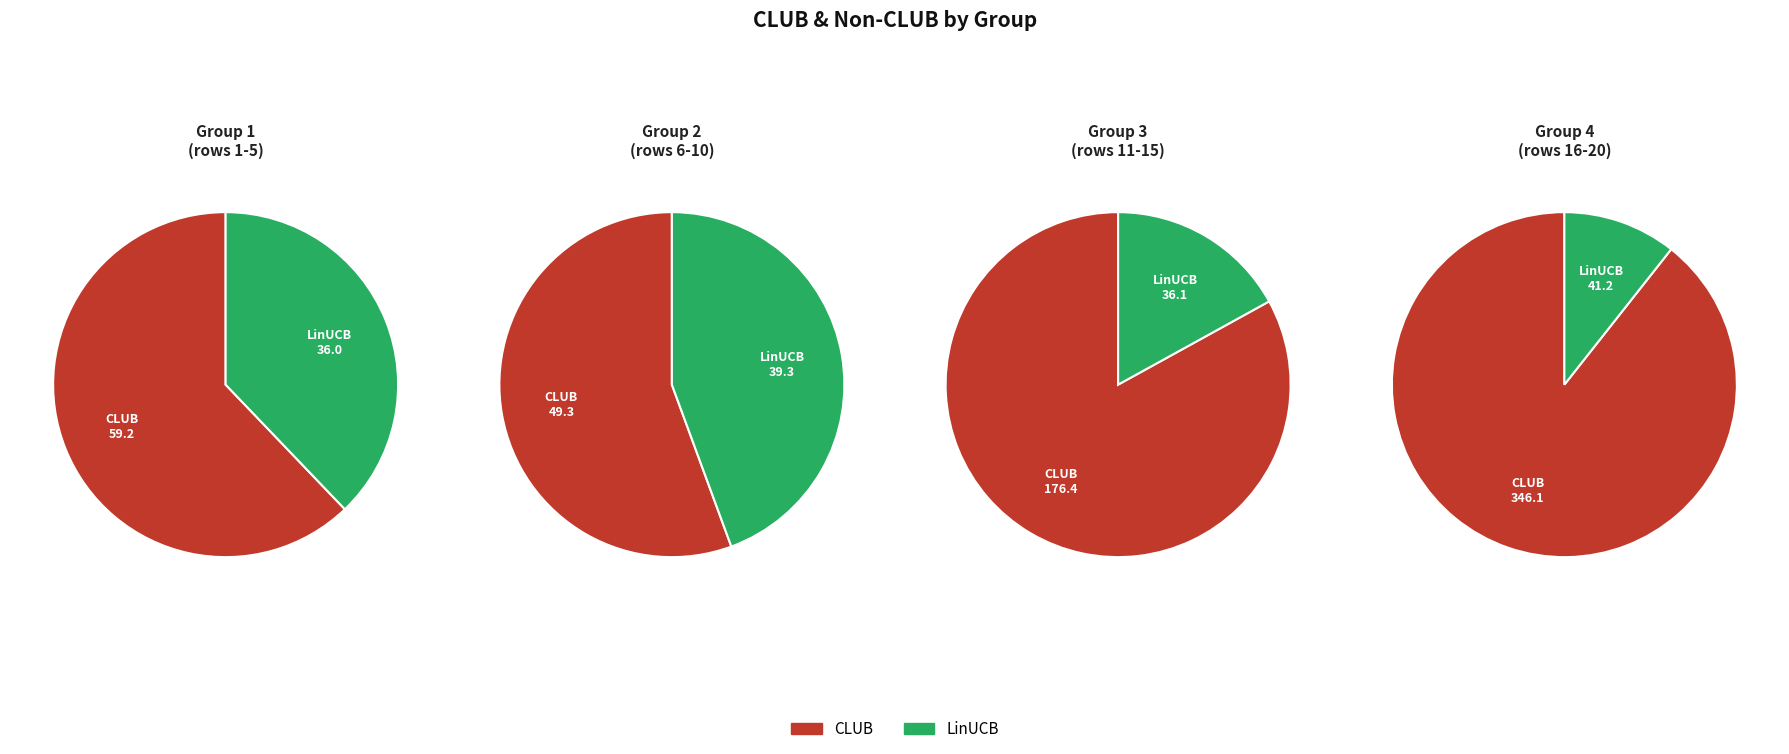

Combined, do 19 and 4 account for over 50%?

No